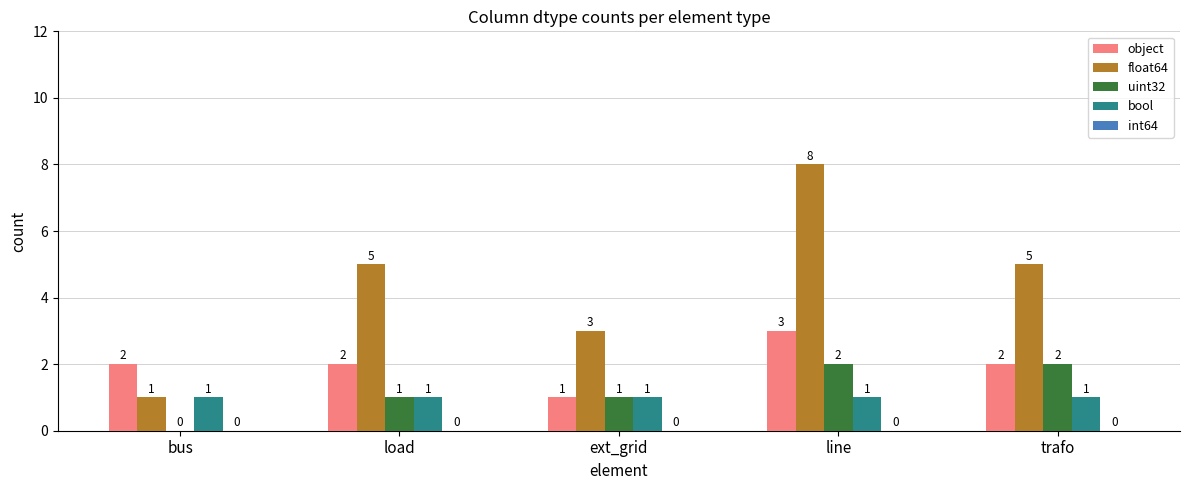

At which category does the chart reach its peak across all series?

line